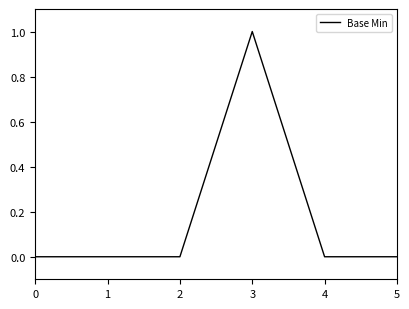

True or false: there are more than 2 points higher than both neighbors.

False